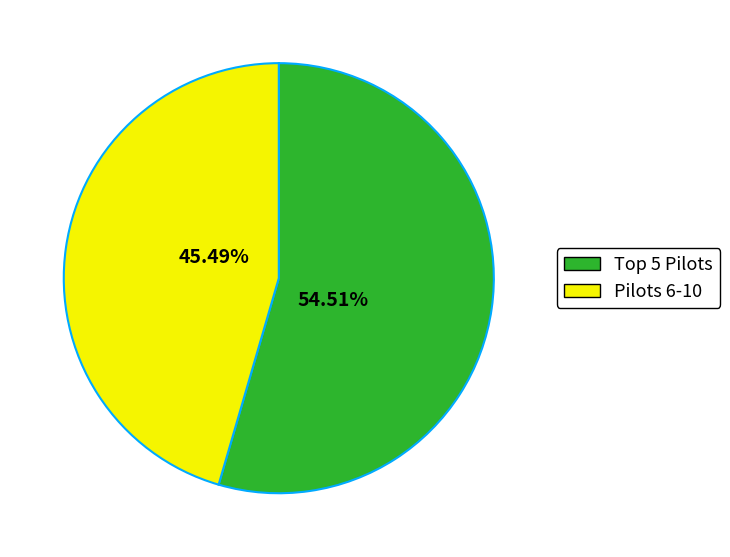

Is there any slice that represents more than half of the pie?

Yes